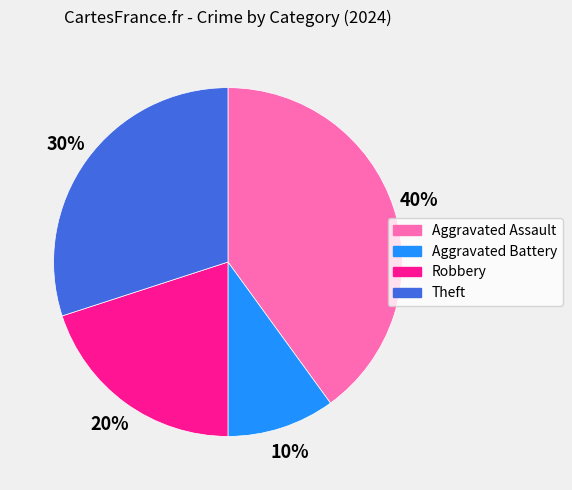

To the nearest percent, what portion does Aggravated Battery represent?

10%